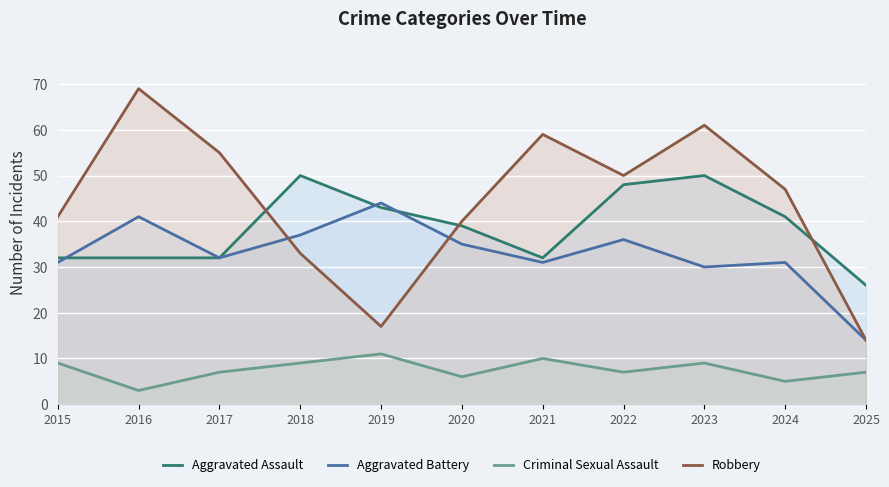

At which category does Aggravated Battery reach its first local peak?

2016